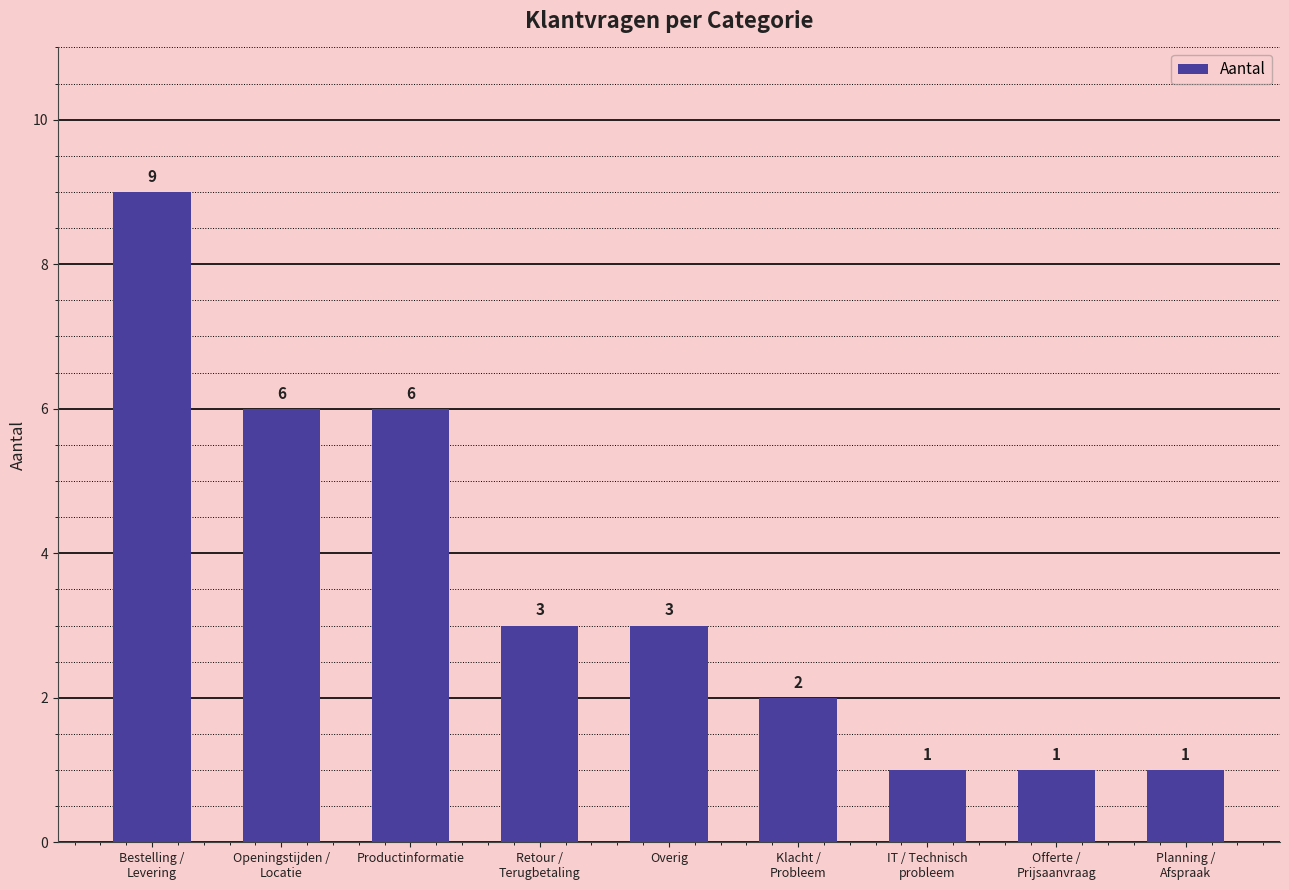

What is the greatest value displayed?

9